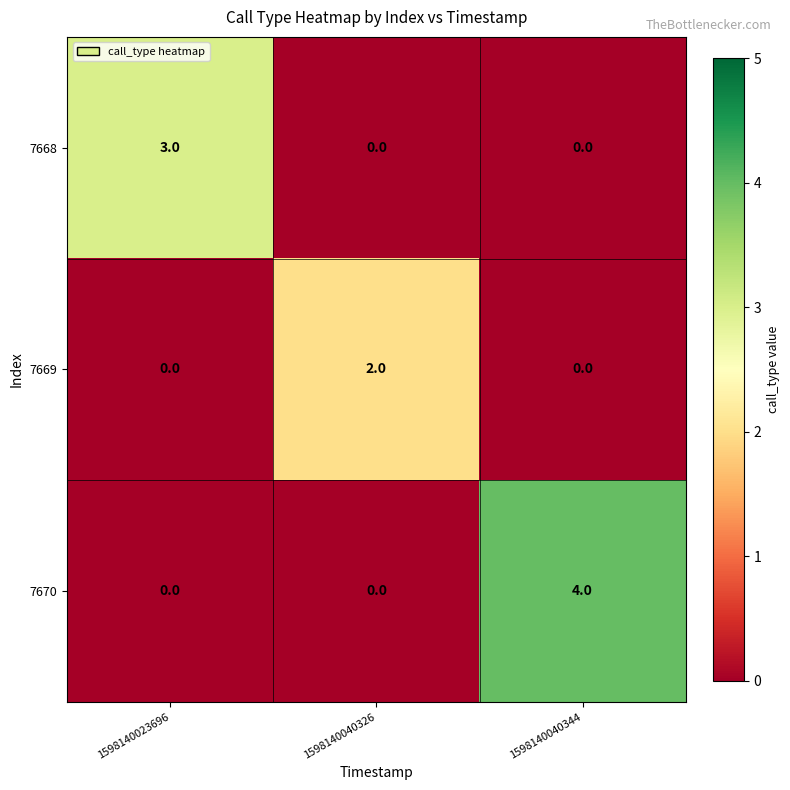

What is the spread (max minus min) of values at 1598140023696?

3